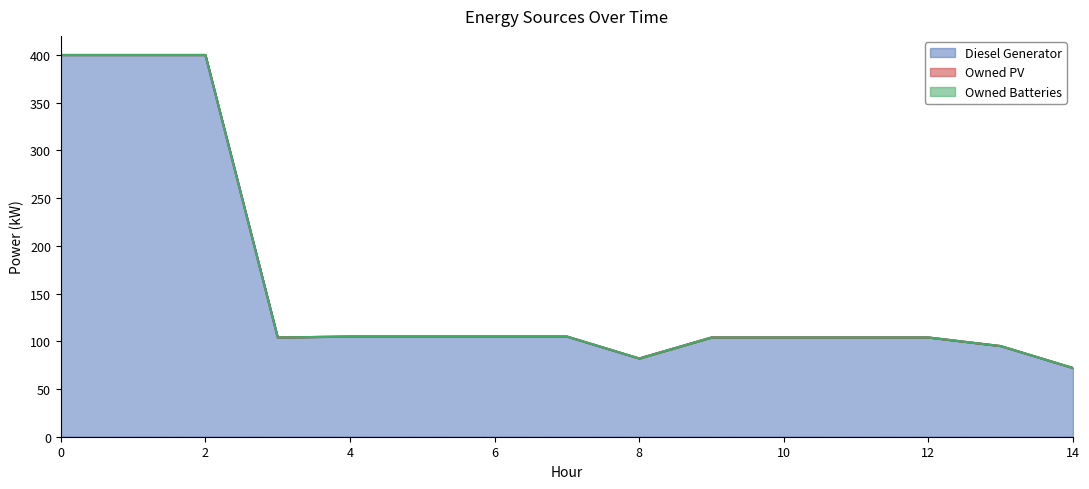

True or false: Owned Batteries and Diesel Generator intersect in this chart.

False